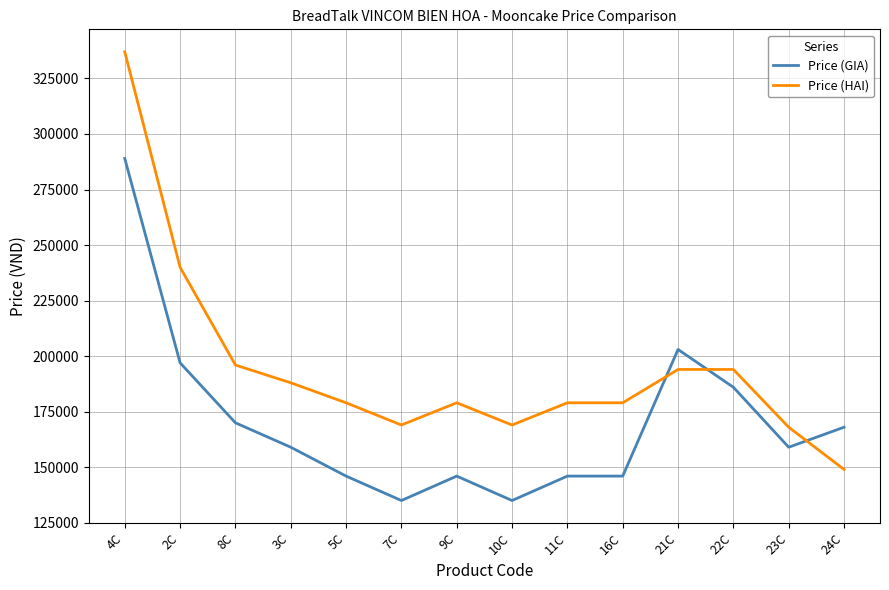

At how many categories does at least one series exceed 277369?

1